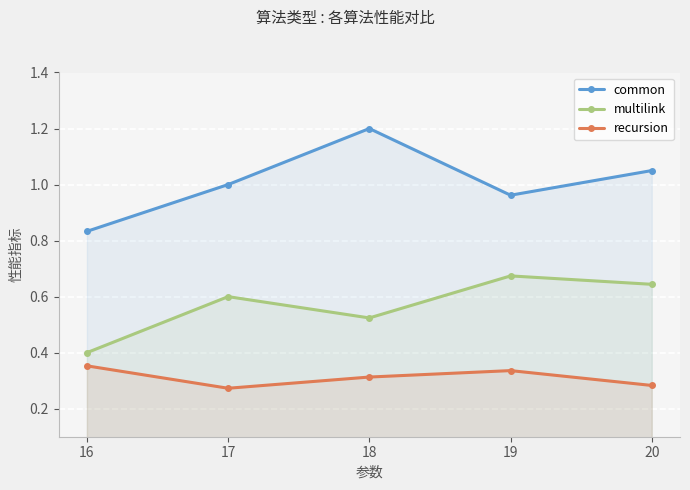

What is the value of the multilink point at the 2nd from the left?

0.6